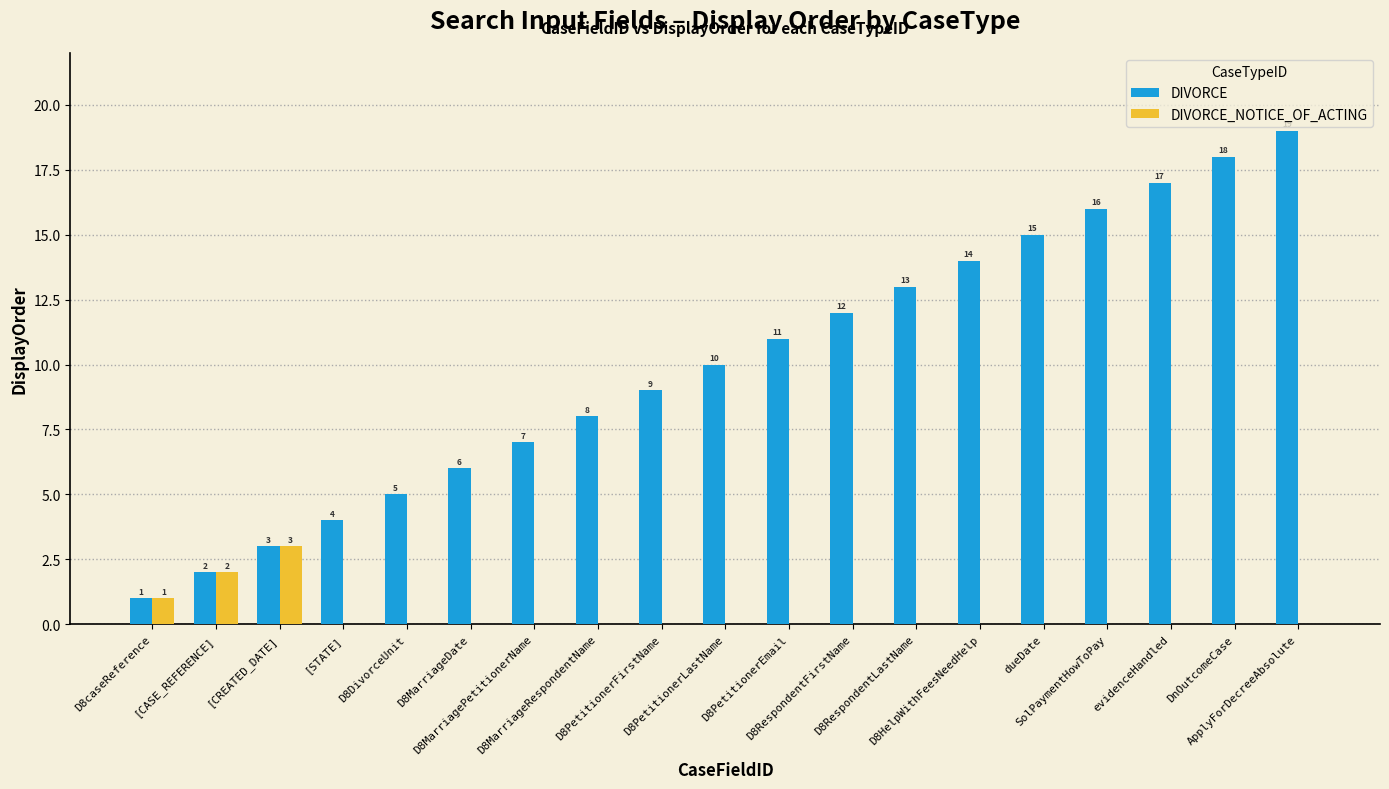

What is the highest value of the DIVORCE series?

19